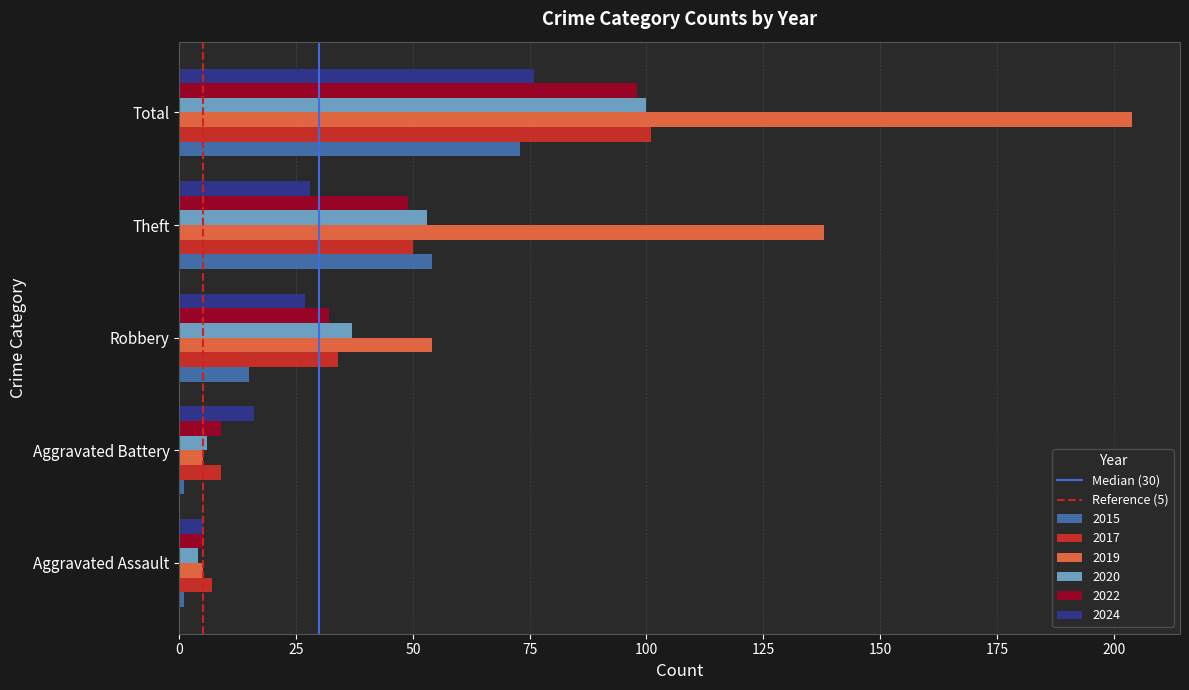

How many data points does each series have?

5